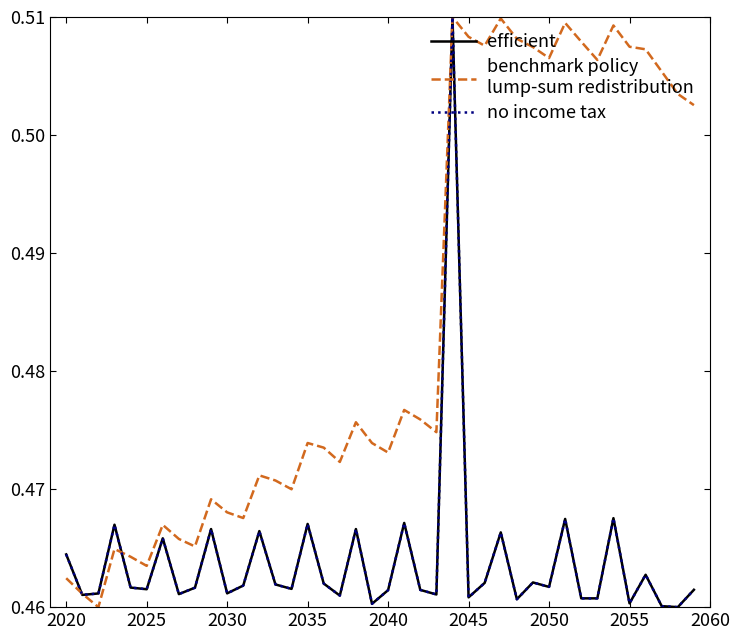

Does the chart display data point markers on the line(s)?

No